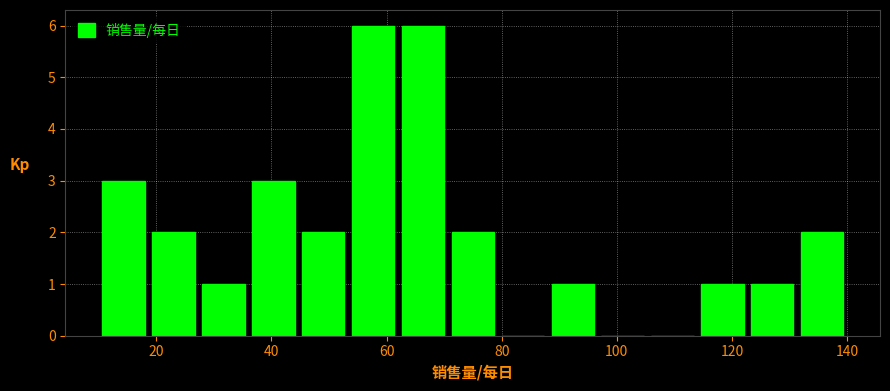

What is the height of the bar covering 36 to 44 on the x-axis? Neither the bar edges nor the heights are printed on the chart, so give them approximately, as read against the axes.

3